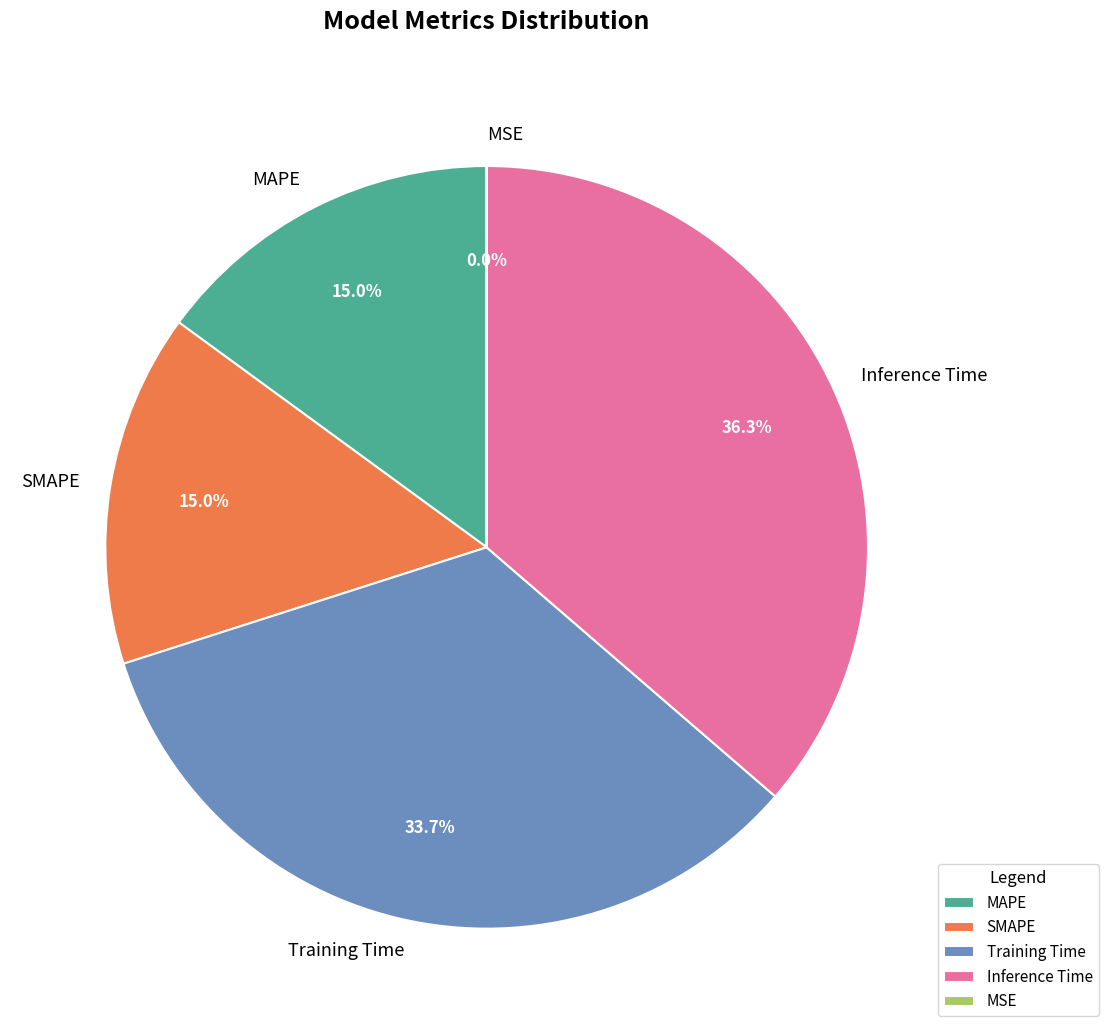

What is the largest slice in the pie chart?

Inference Time